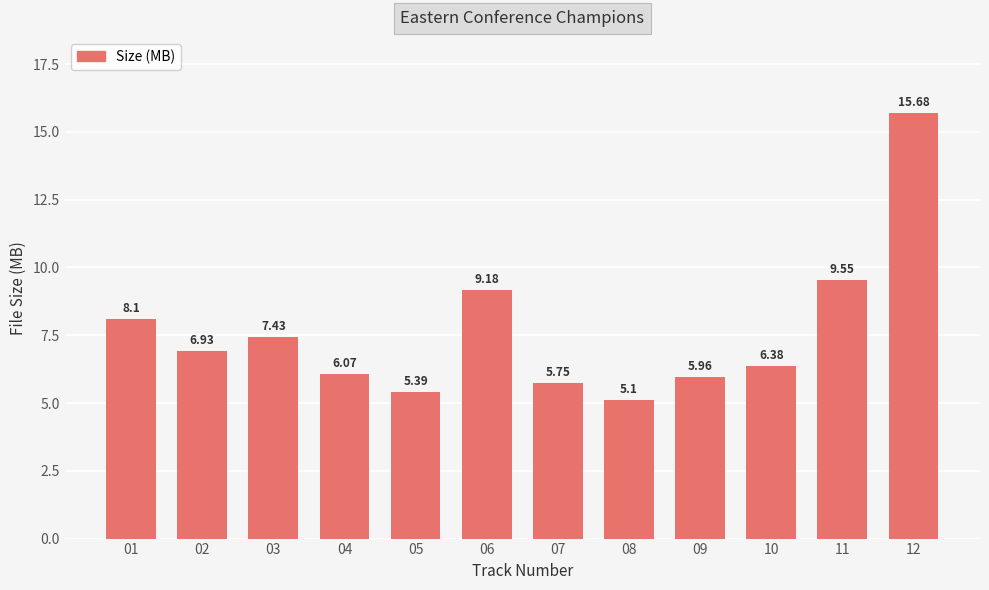

How many values exceed 6?

8